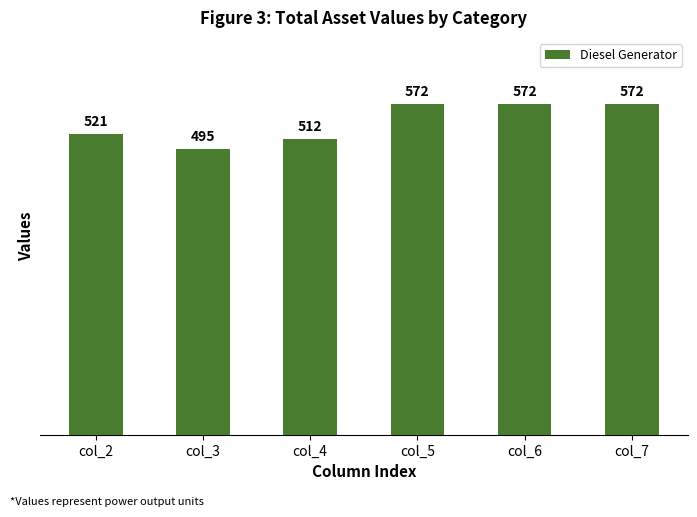

Does the chart contain any negative values?

No